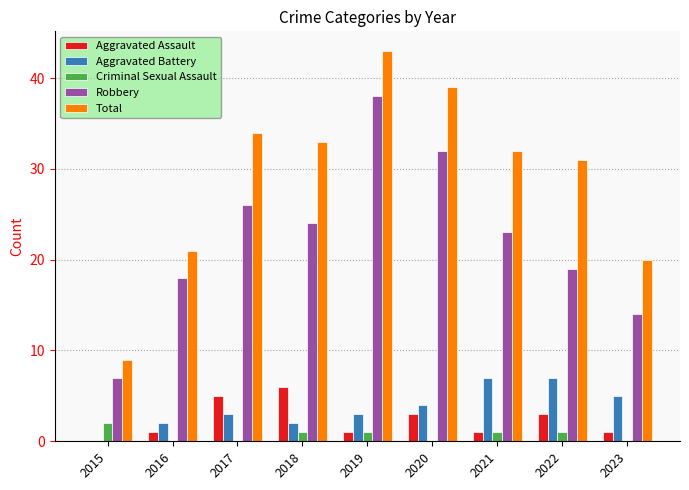

Between 2016 and 2021, which series saw the biggest shift?

Total